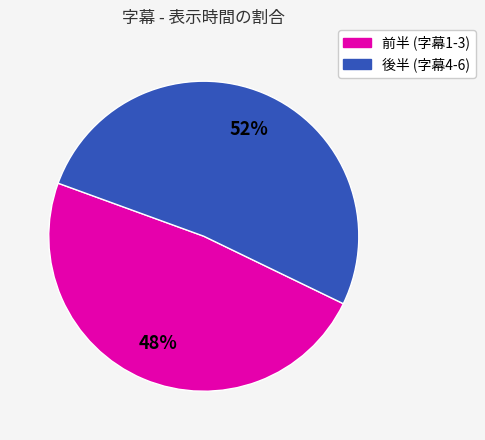

Is there a majority slice in this chart?

Yes